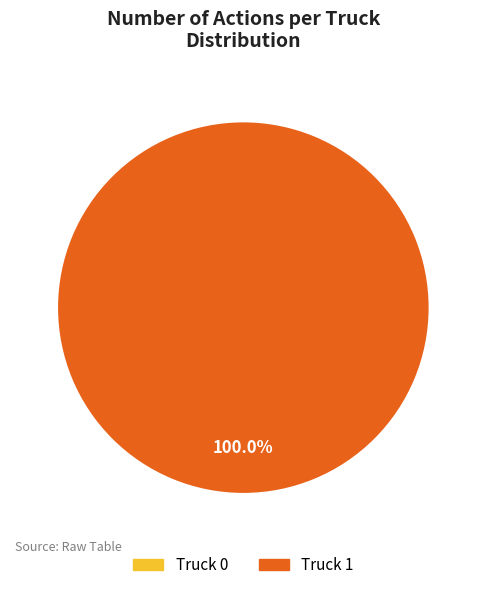

Is there any slice that represents more than half of the pie?

Yes